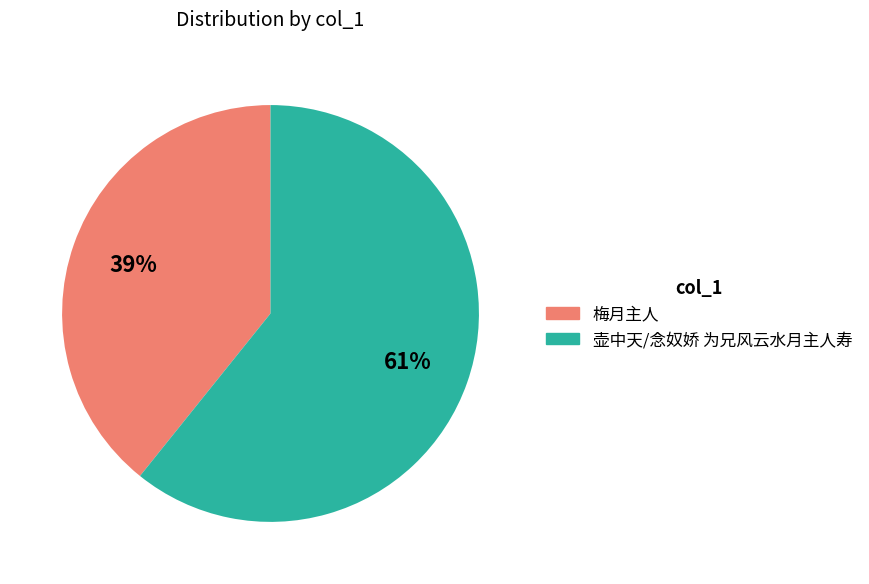

Which category has the biggest portion of the pie?

壶中天/念奴娇 为兄风云水月主人寿